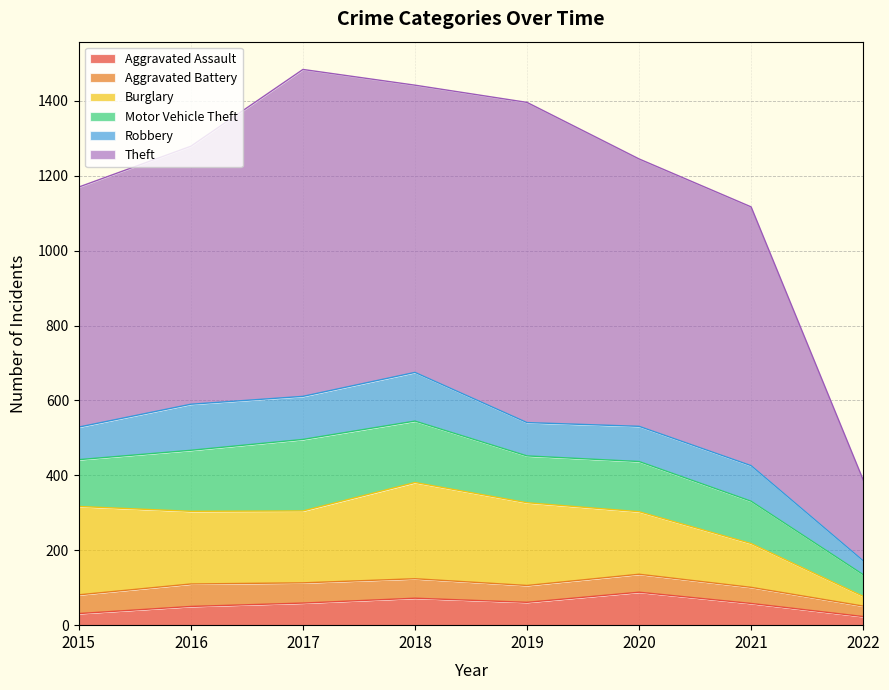

Which series has the largest total across all categories?

Theft